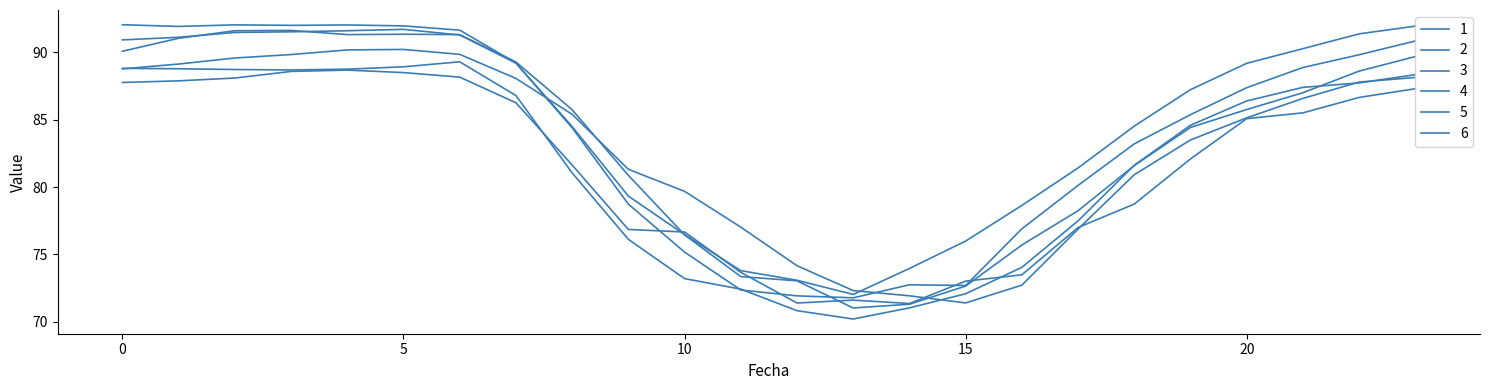

Reading right to left, what are all the values shown in this chart?

1: 88.3	87.7	87.4	86.4	84.6	81.6	77.5	74.0	72.1	71.0	70.2	70.8	72.4	73.2	76.1	81.0	86.8	89.3	88.9	88.7	88.7	88.7	88.8	88.8
2: 87.3	86.6	85.5	85.1	82.1	78.7	77.0	73.5	73.0	71.4	71.6	71.4	73.7	76.7	76.9	81.6	86.2	88.1	88.5	88.7	88.6	88.1	87.9	87.7
3: 88.1	87.8	86.6	85.1	83.5	80.9	76.9	72.7	71.4	71.9	72.3	74.2	77.0	79.7	81.3	85.4	88.0	89.8	90.2	90.2	89.8	89.6	89.1	88.8
4: 89.7	88.6	87.0	85.7	84.4	81.6	78.2	75.7	72.7	71.3	71.0	73.0	73.4	76.5	80.9	85.7	89.3	91.3	91.3	91.3	91.6	91.6	91.0	90.1
5: 91.9	91.4	90.3	89.2	87.2	84.5	81.4	78.6	76.0	74.0	72.0	73.1	73.8	76.5	79.3	84.5	89.2	91.6	91.9	92.0	92.0	92.0	91.9	92.0
6: 90.8	89.8	88.9	87.4	85.4	83.2	80.1	76.9	72.7	72.8	71.8	71.9	72.4	75.2	78.7	84.4	89.2	91.3	91.7	91.6	91.5	91.5	91.1	90.9